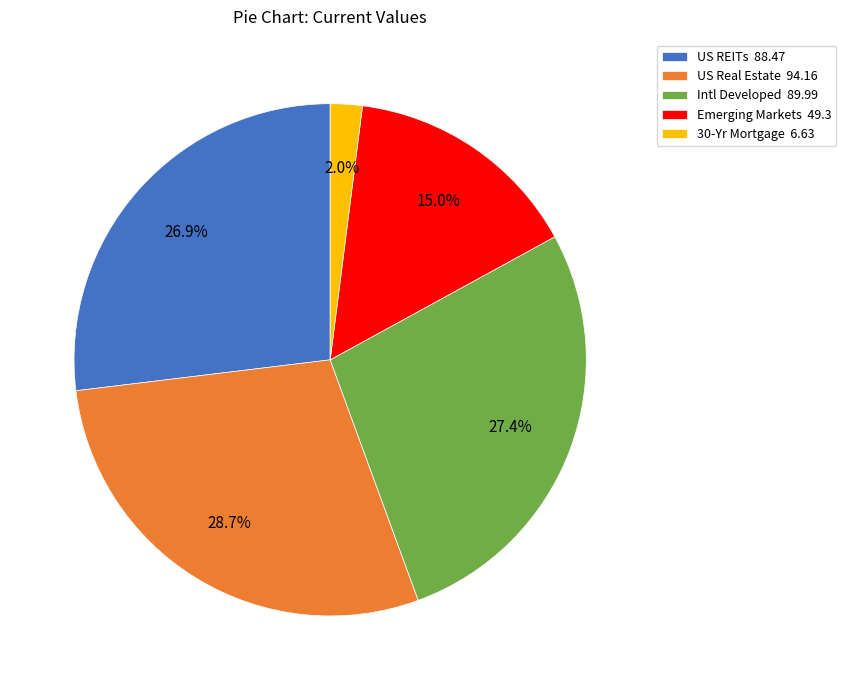

What portion of the pie excludes 30-Yr Mortgage?

98.0%